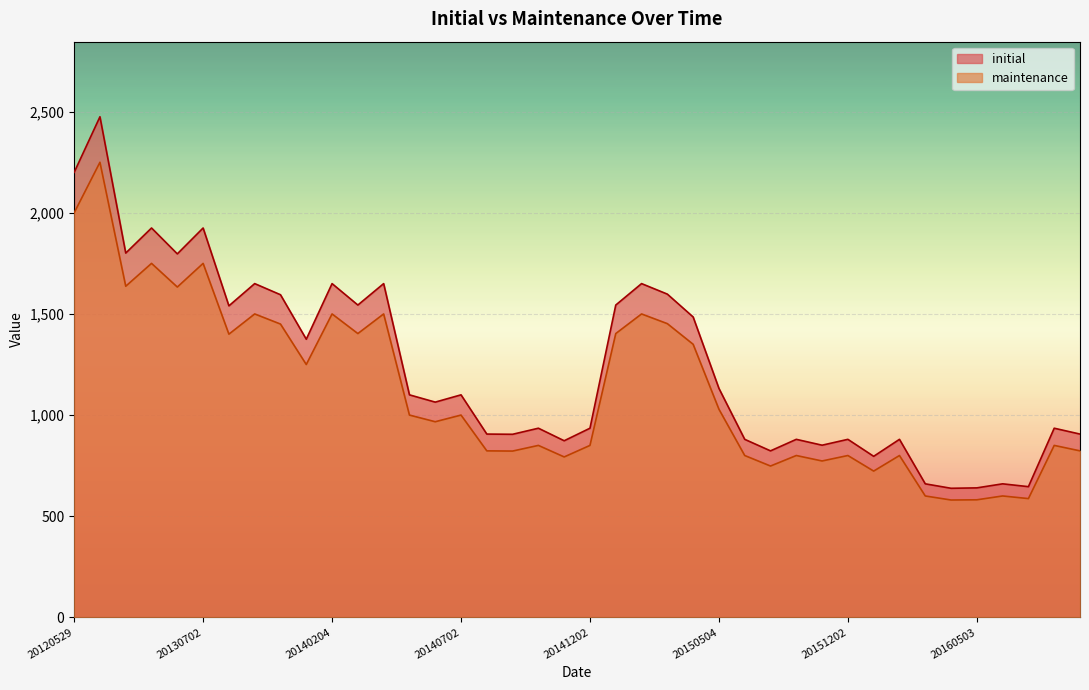

What is the value of the initial point at the 12th from the left?

1544